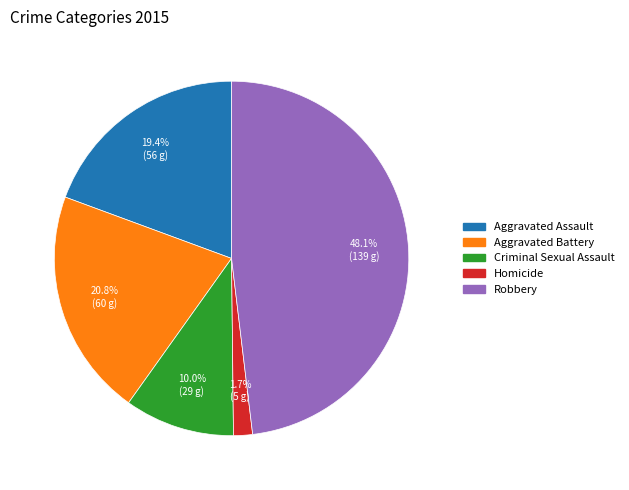

Which category has the smallest portion of the pie?

Homicide